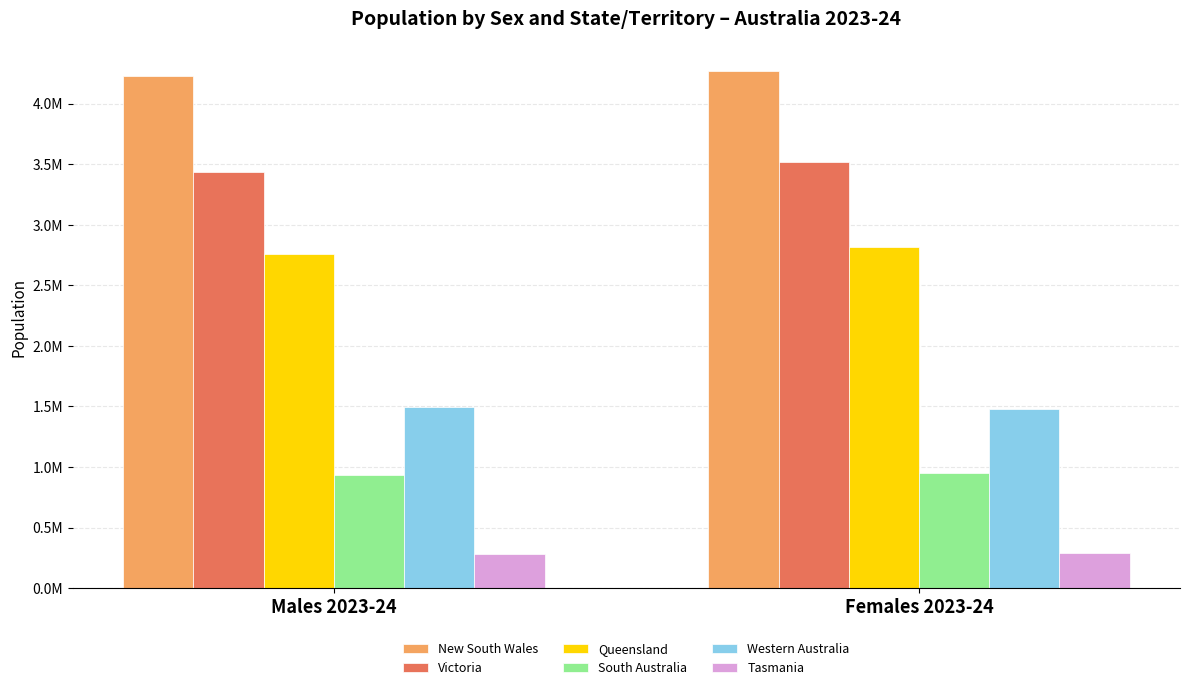

Which has a higher value, Males 2023-24 or Females 2023-24?

Females 2023-24